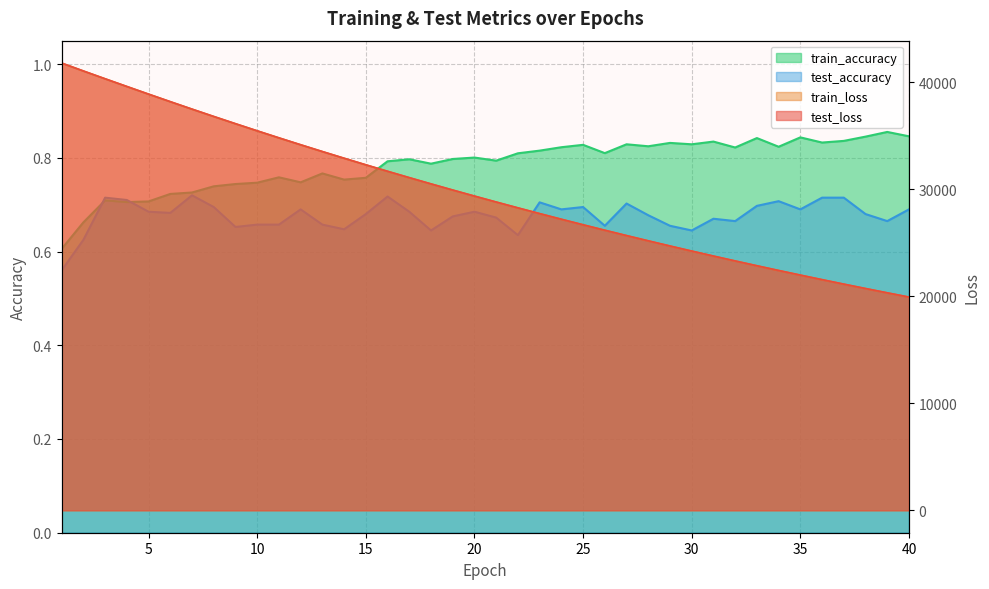

What is the spread (max minus min) of values at 19?

29930.7